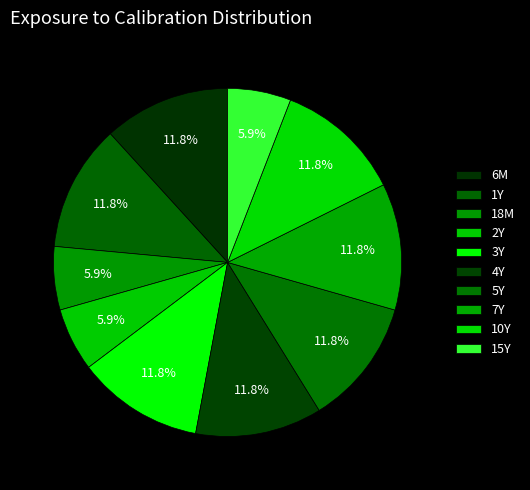

True or false: 3Y accounts for 1% of the total.

False